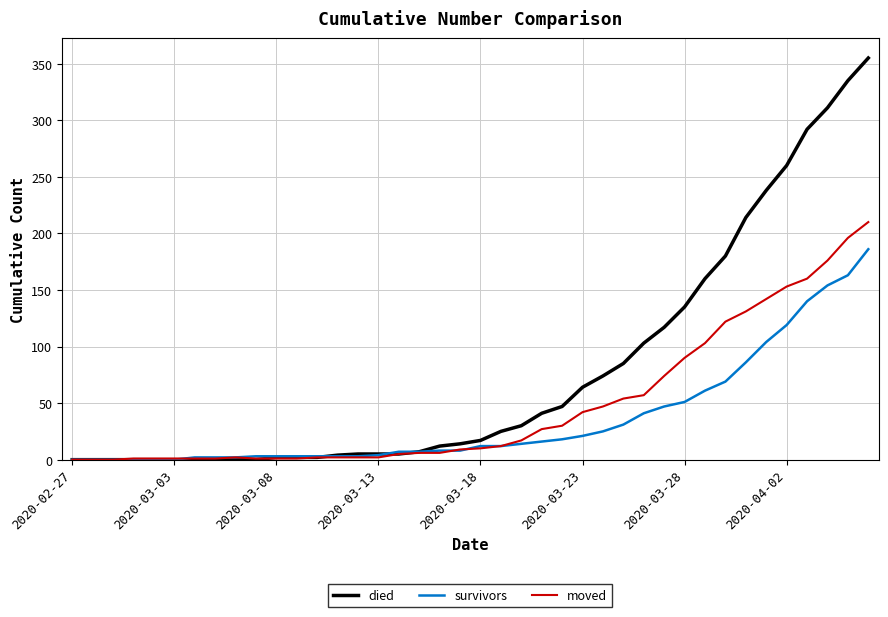

Rank the series by their maximum value, from lowest to highest.

survivors, moved, died